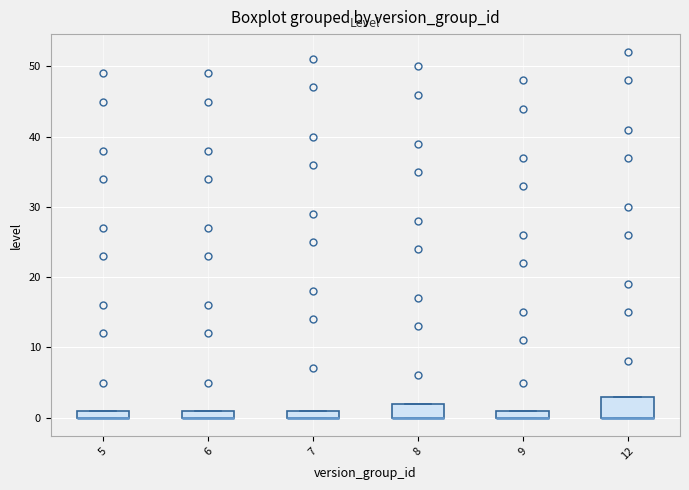

Where is the lower edge of the box at x = 5 on the y-axis? The values are not printed on the chart, so give them approximately, as read against the axis.

0